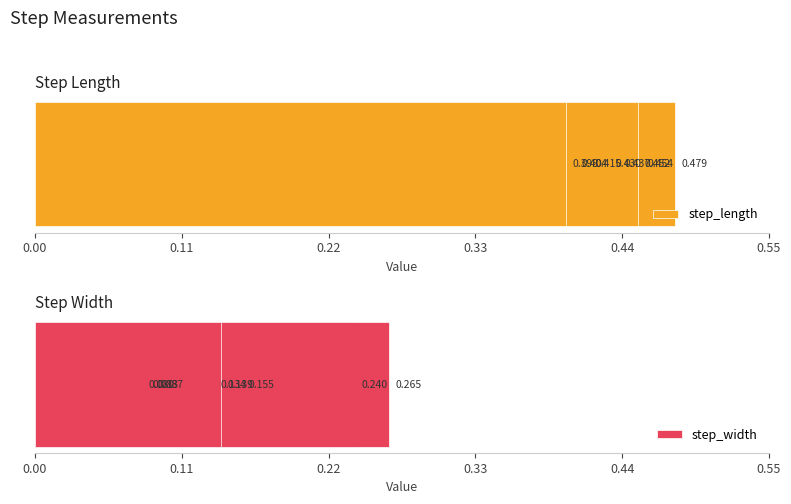

List the series in order of their peak value, lowest first.

step_width, step_length